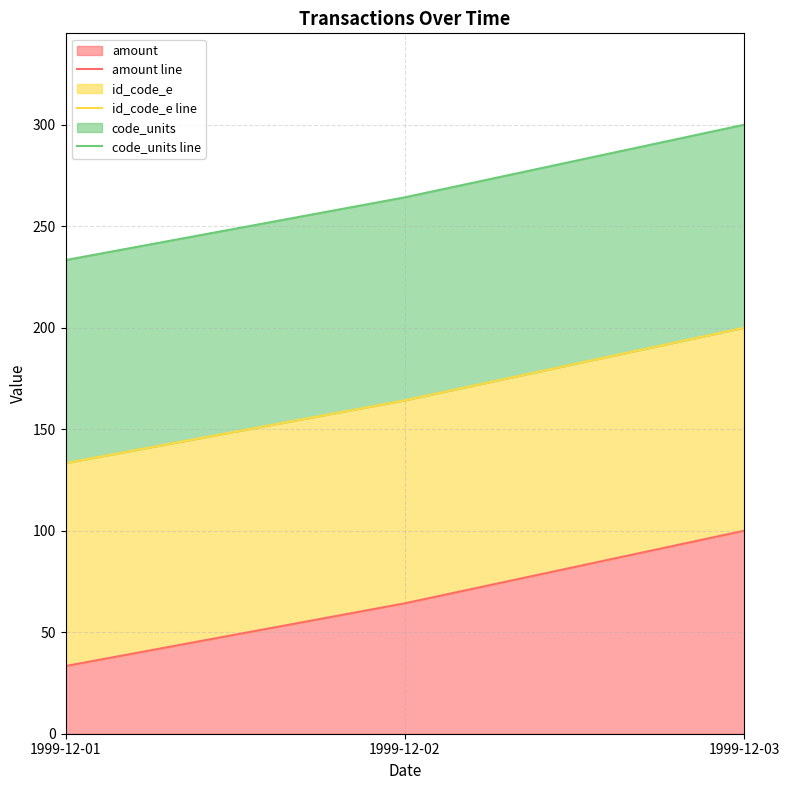

At which label does amount line reach its peak?

1999-12-03